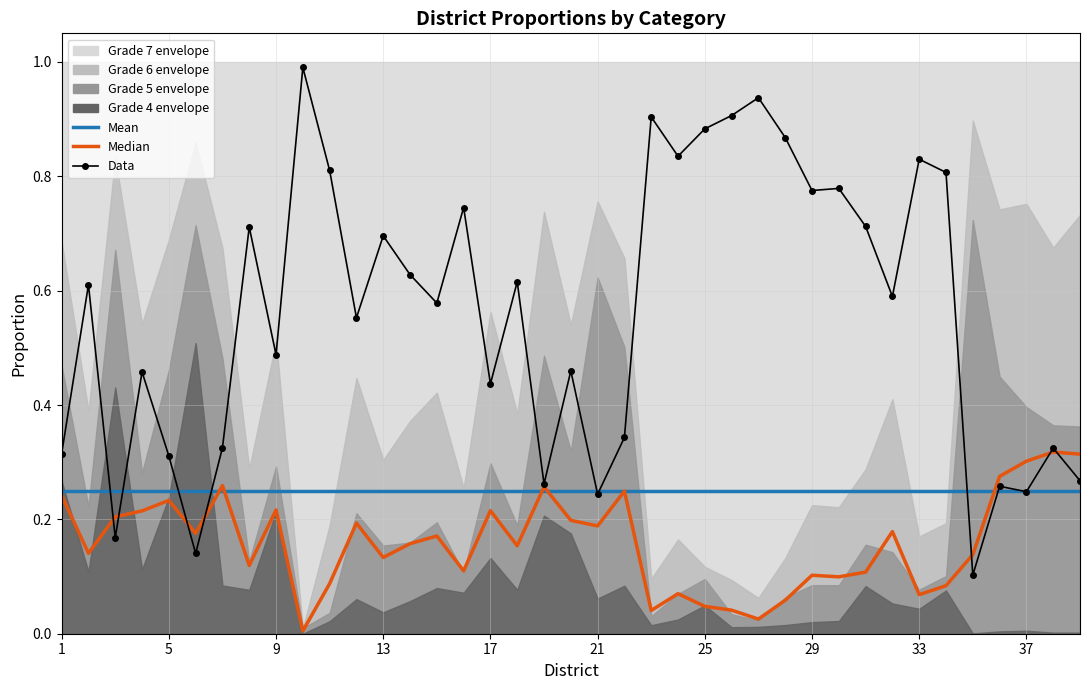

Which series has the largest range (max minus min)?

Grade 7 data